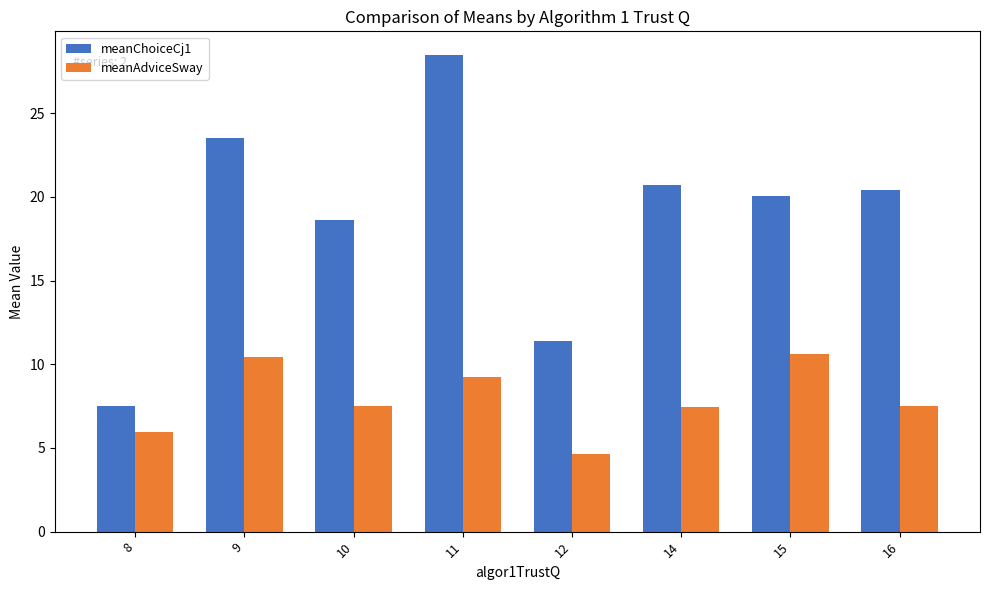

What is the difference between the meanChoiceCj1 values at 10 and 11?

9.9